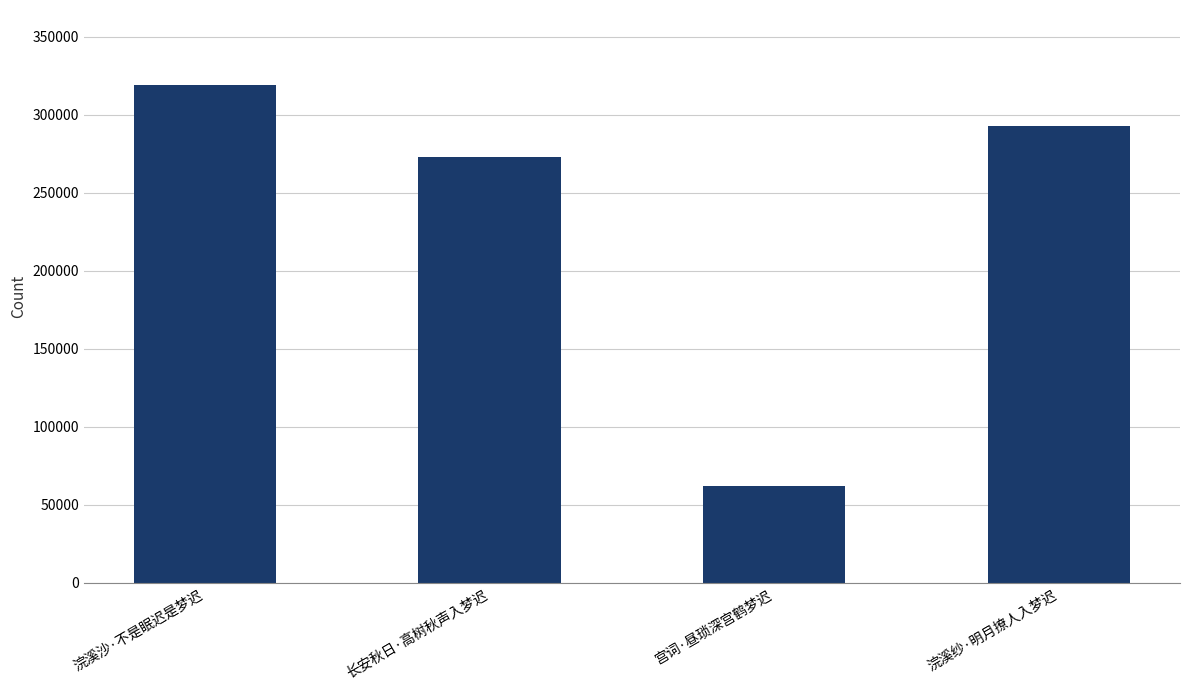

Which category has the highest value across all series?

浣溪沙·不是眠迟是梦迟